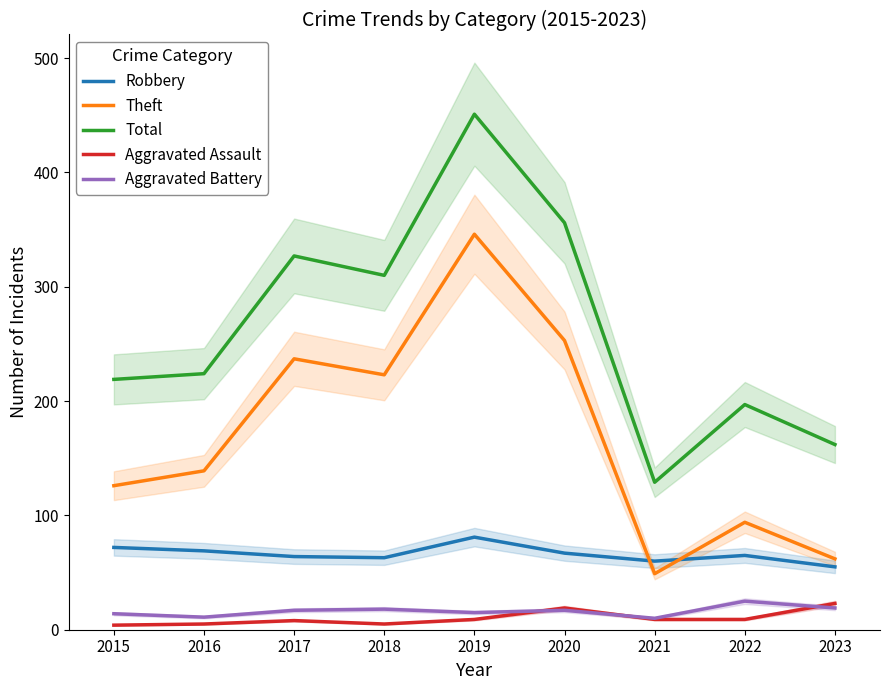

What are all the series names shown in the legend?

Robbery, Theft, Total, Aggravated Assault, Aggravated Battery